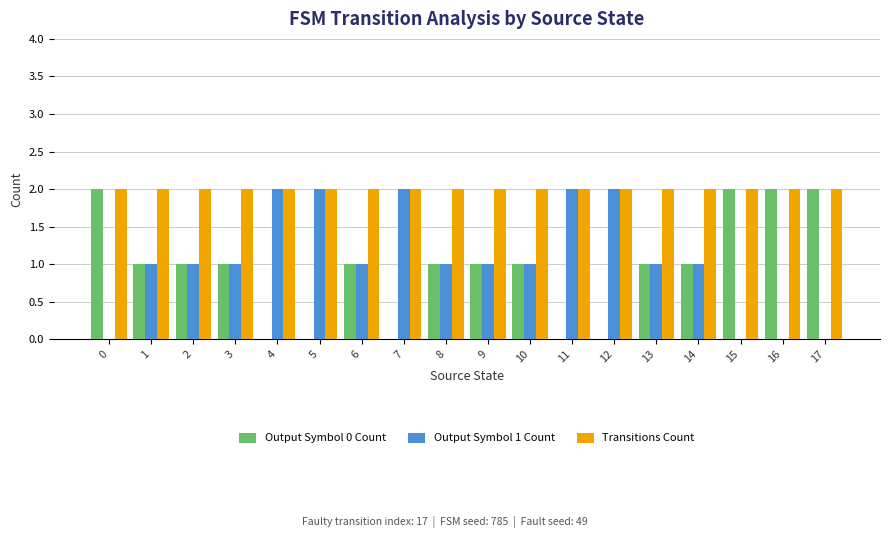

What is the highest value of the Transitions Count series?

2